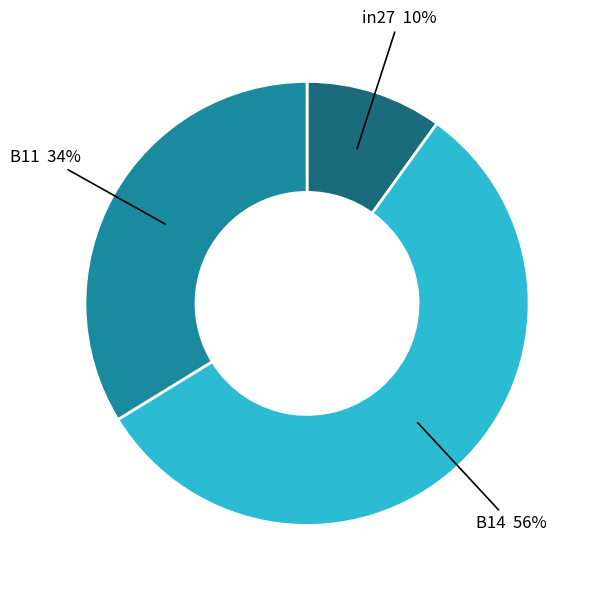

To the nearest percent, what is the combined percentage of B14 and in27?

66%